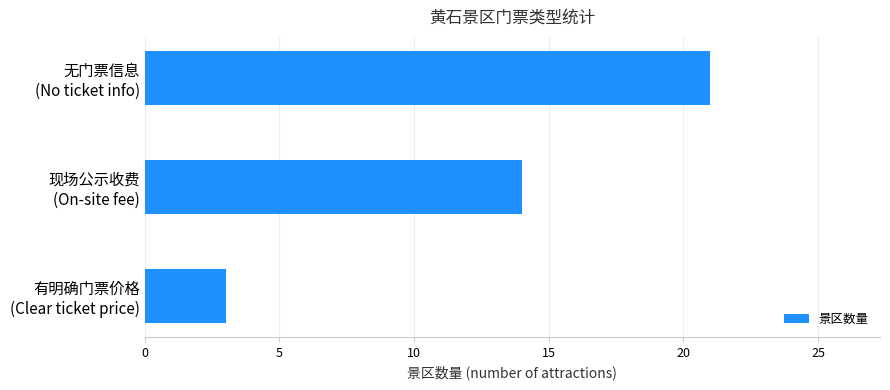

What is the sum of all values?

38